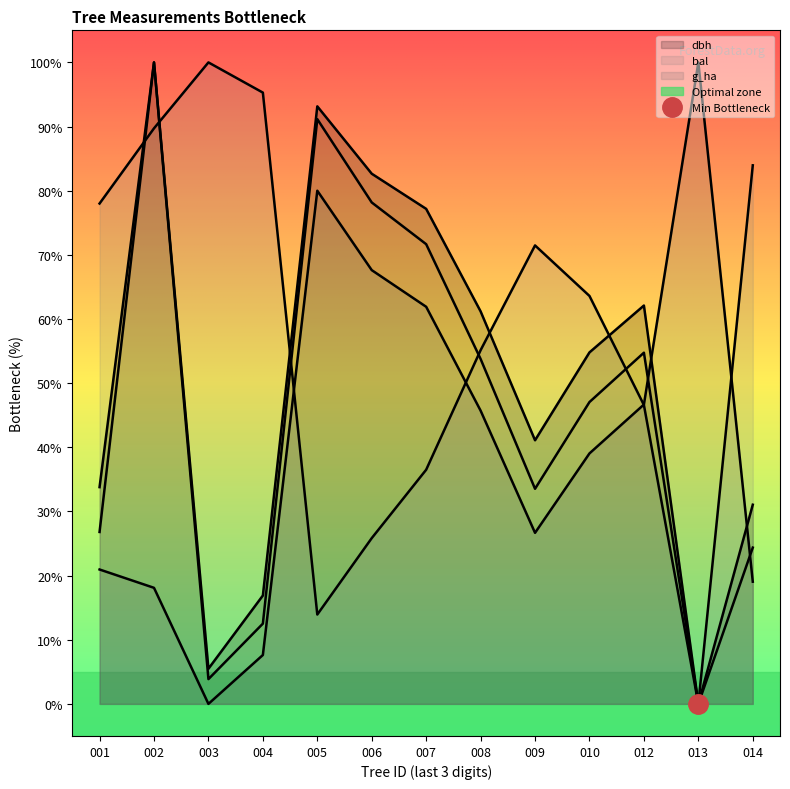

What is the difference between the second highest and second lowest values in the dbh series?

87.7